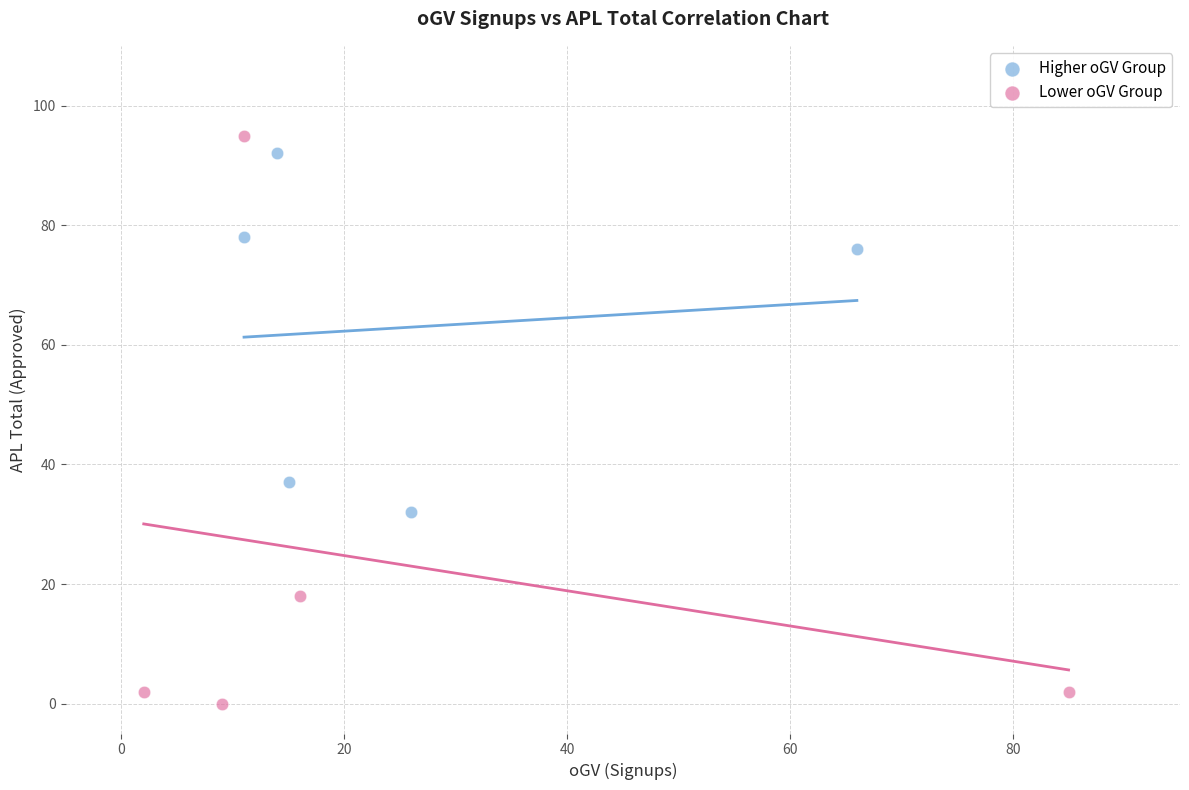

What are all the series names shown in the legend?

Higher oGV Group, Lower oGV Group